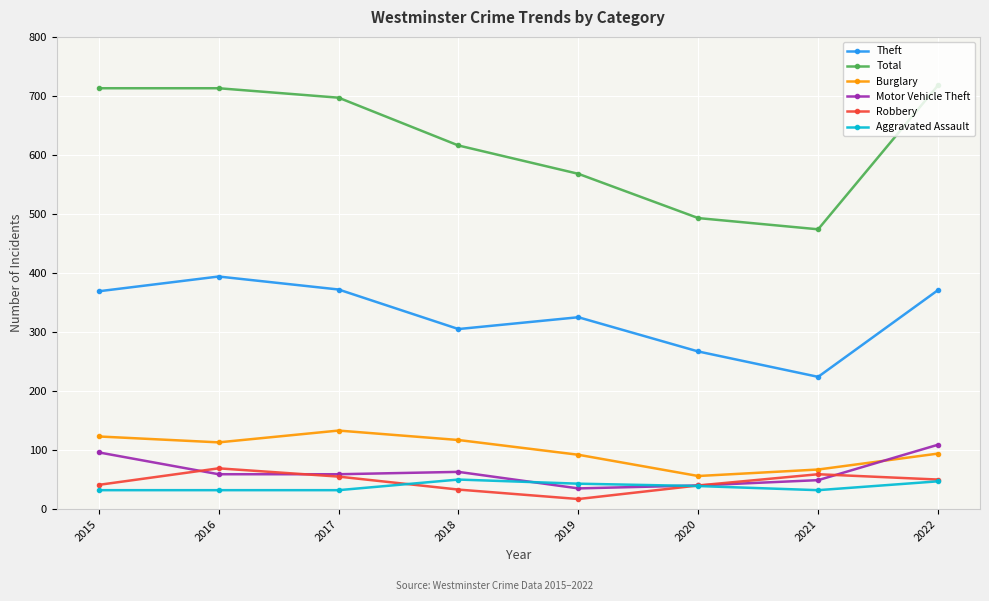

True or false: Theft and Total cross at least once.

False